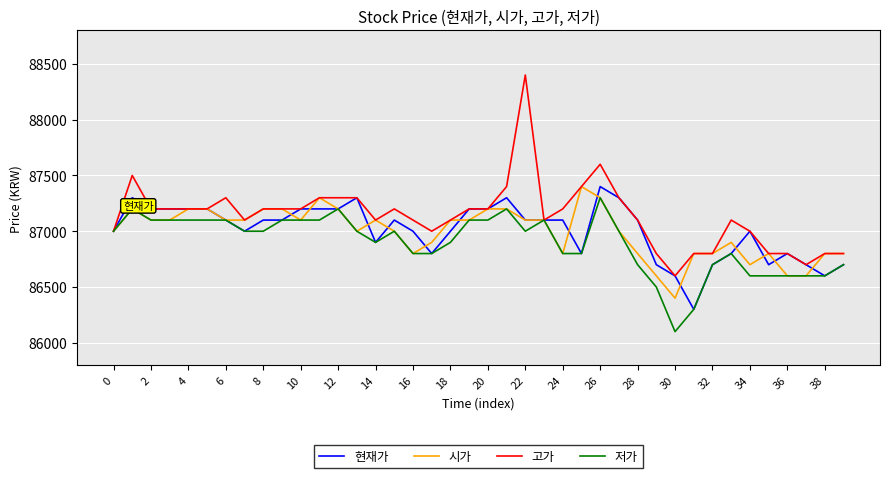

Which series has the largest range (max minus min)?

고가